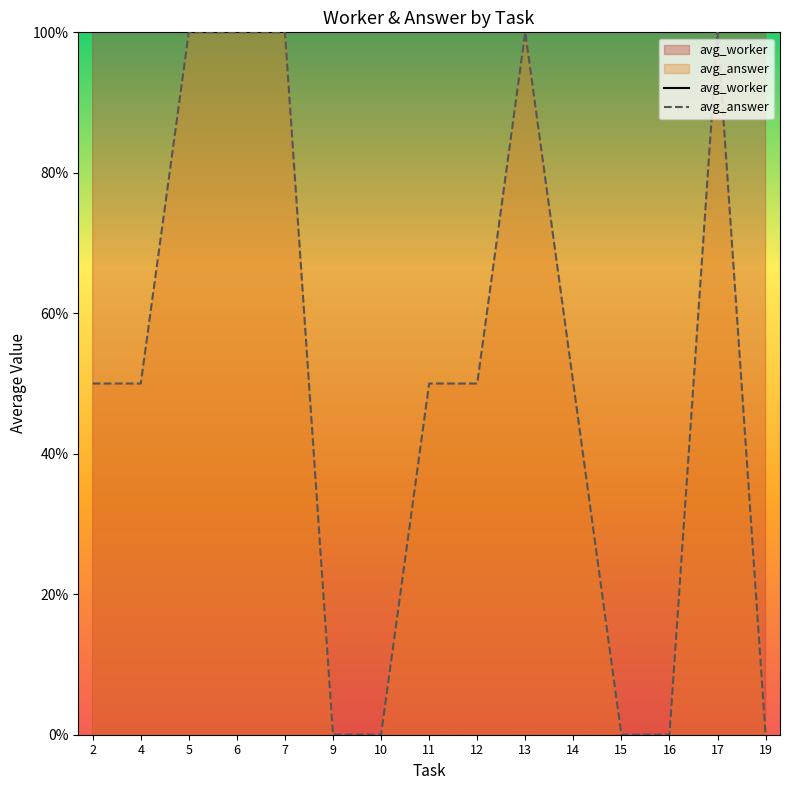

How many lines are shown in the chart?

2